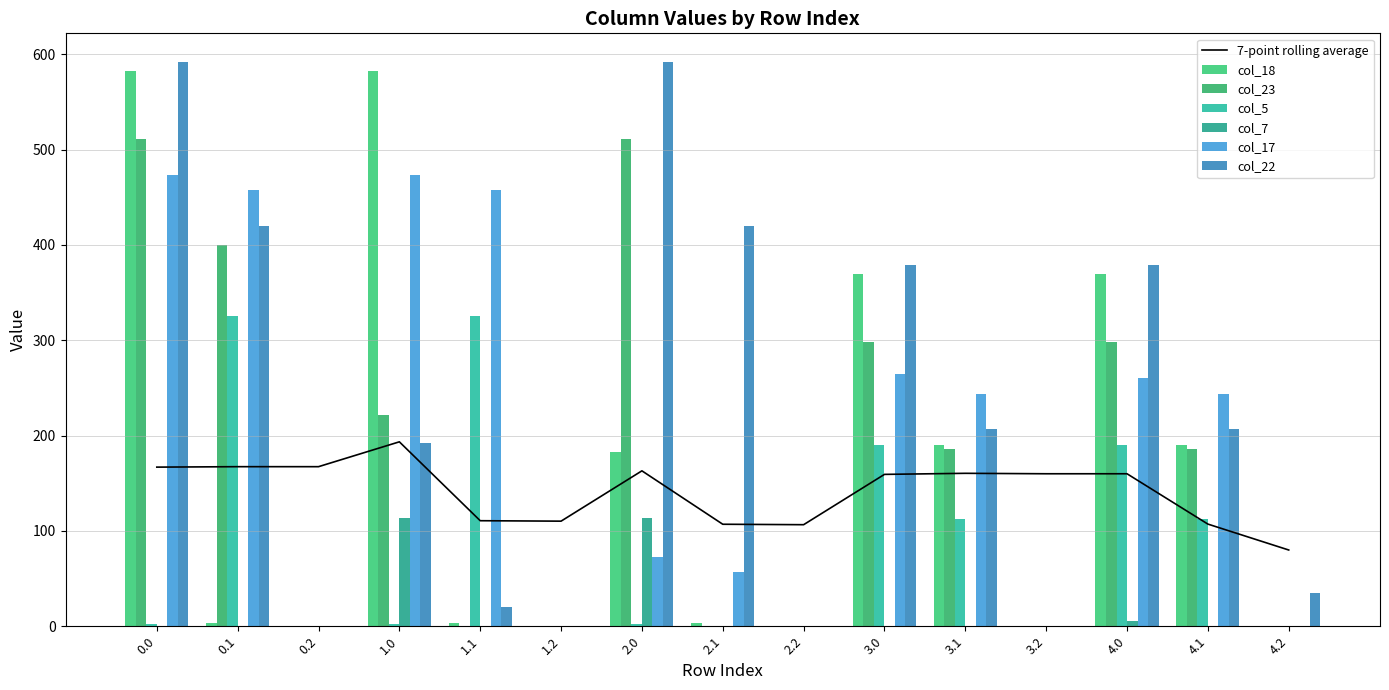

Does the chart contain stacked bars?

No